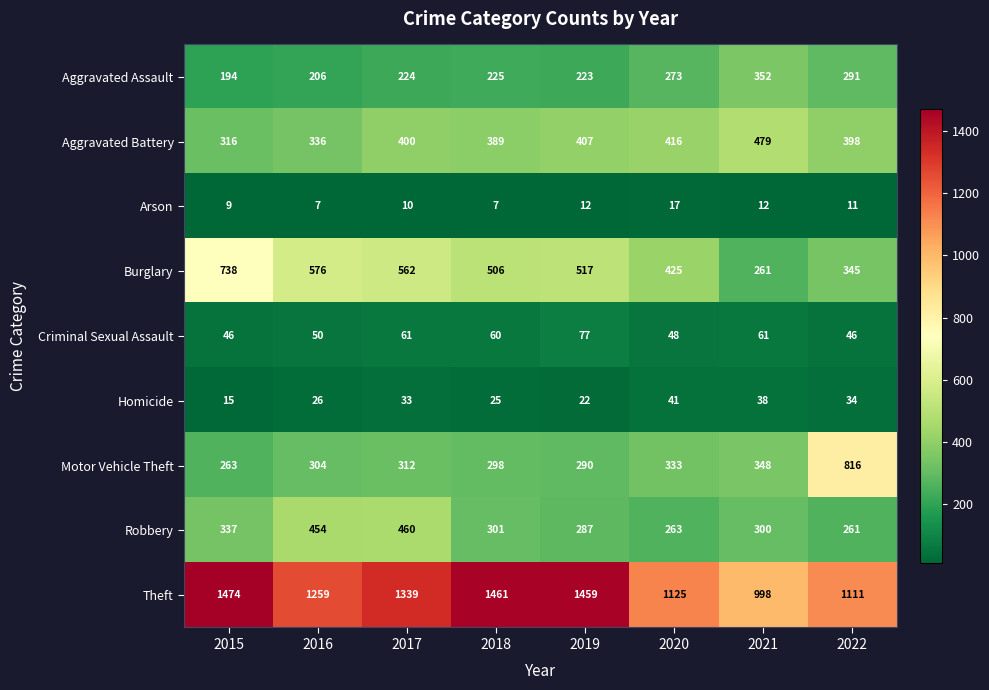

Is it true that Theft equals 743 at 2018?

False